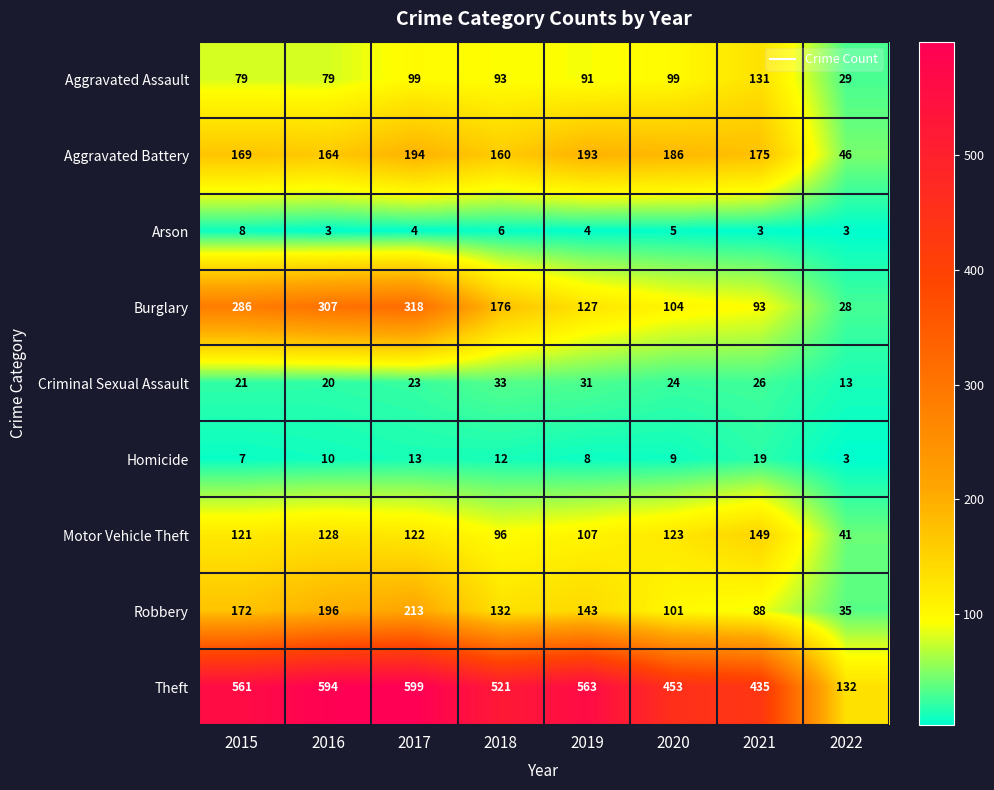

What is the greatest value displayed?

599